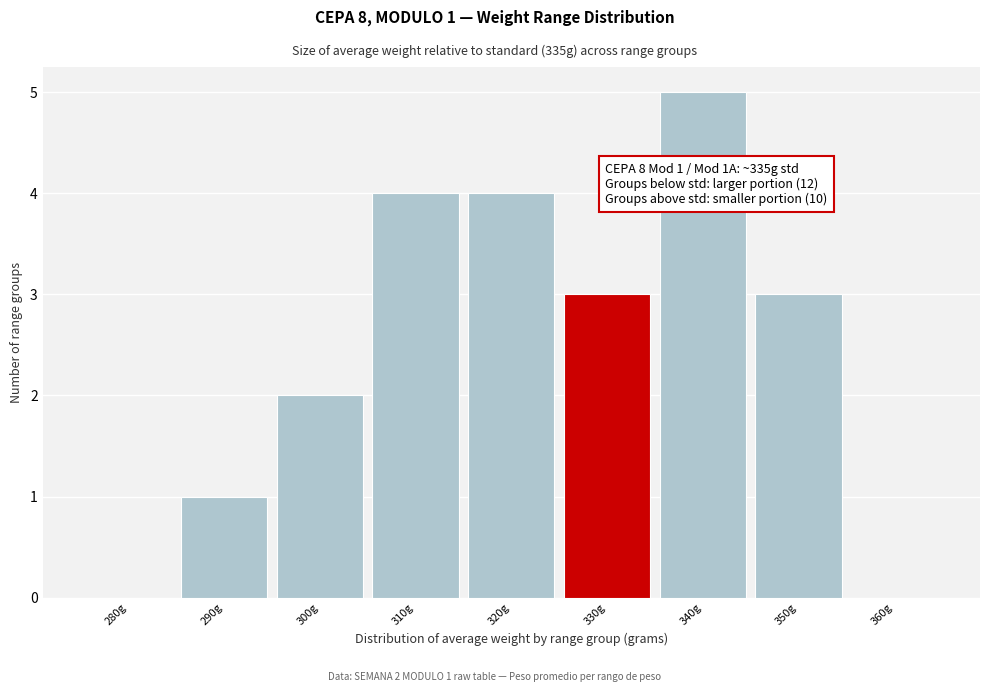

Reading left to right, extract all data points from this chart.

280g=0	290g=1	300g=2	310g=4	320g=4	330g=3	340g=5	350g=3	360g=0